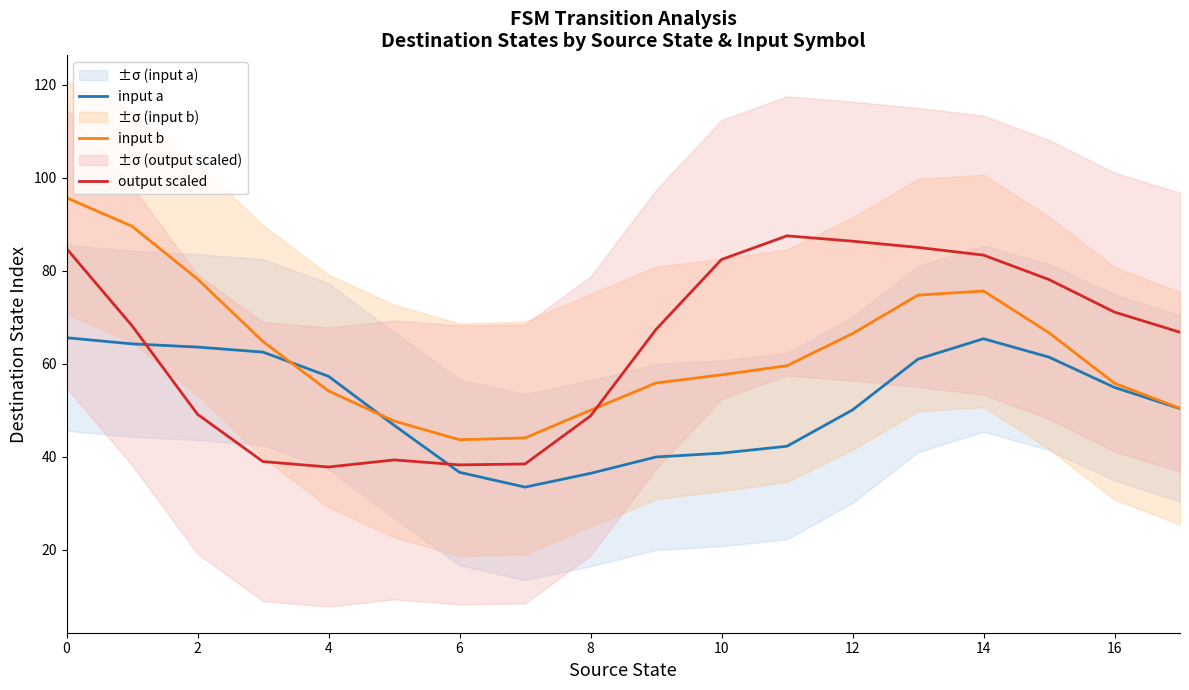

The input a series shows 13.1 at 14. True or false?

False